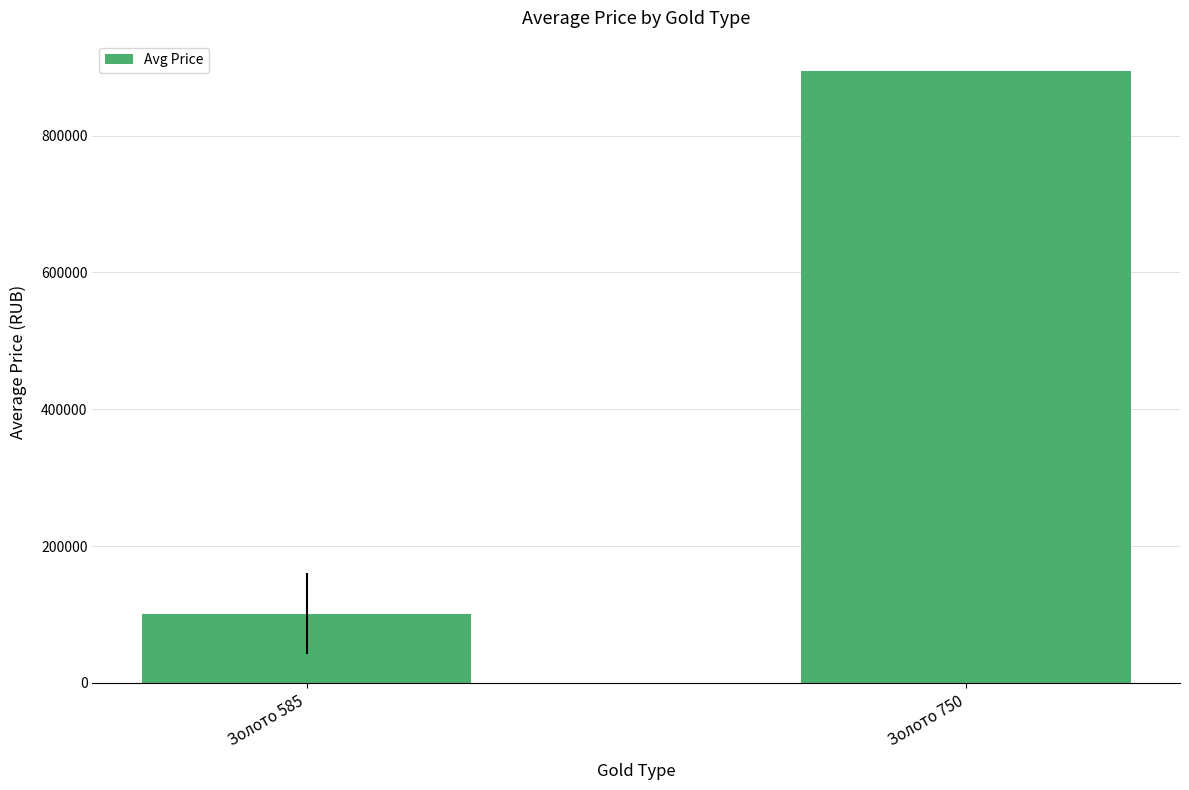

List the labels in order of value, largest first.

Золото 750, Золото 585